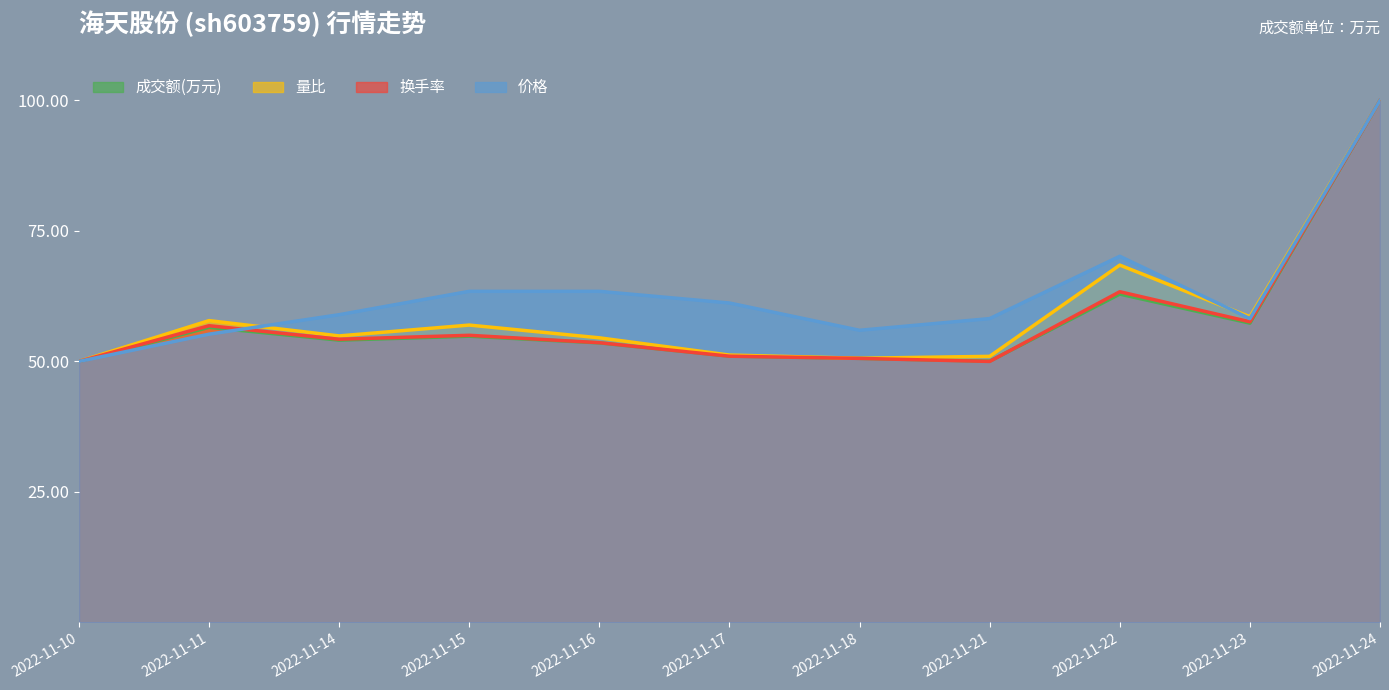

Is it true that 成交额(万元) equals 68.7 at 2022-11-10?

False